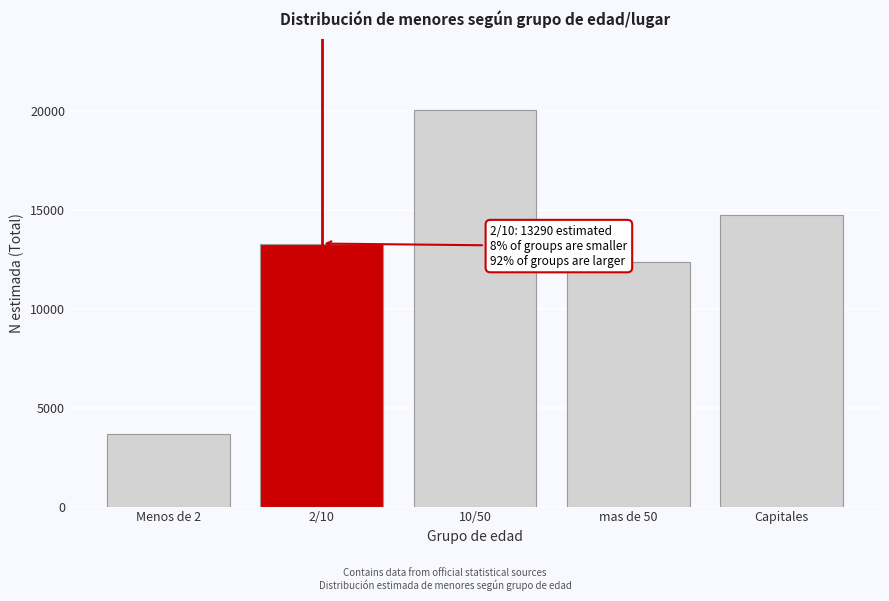

Reading left to right, extract all data points from this chart.

Menos de 2=3686	2/10=13290	10/50=20037	mas de 50=12356	Capitales=14720